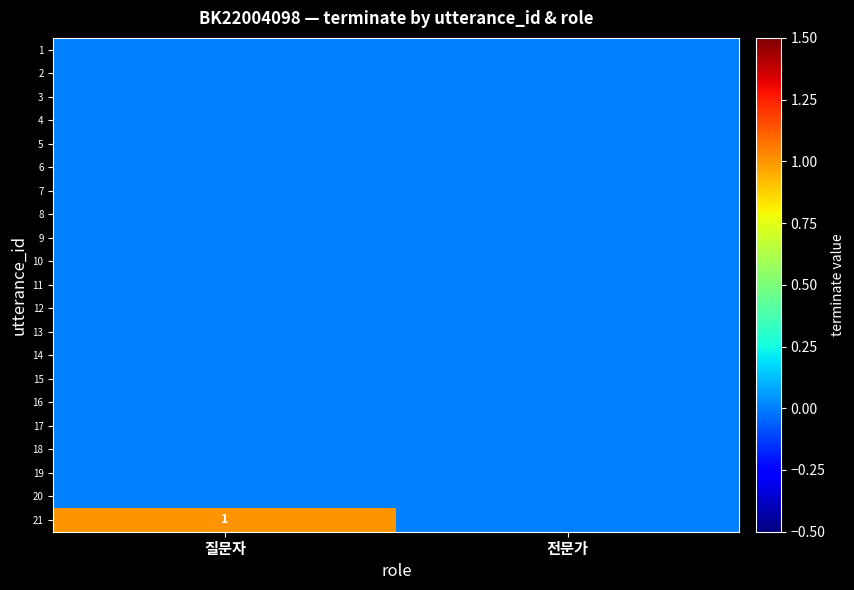

Count the number of categories in the chart.

2